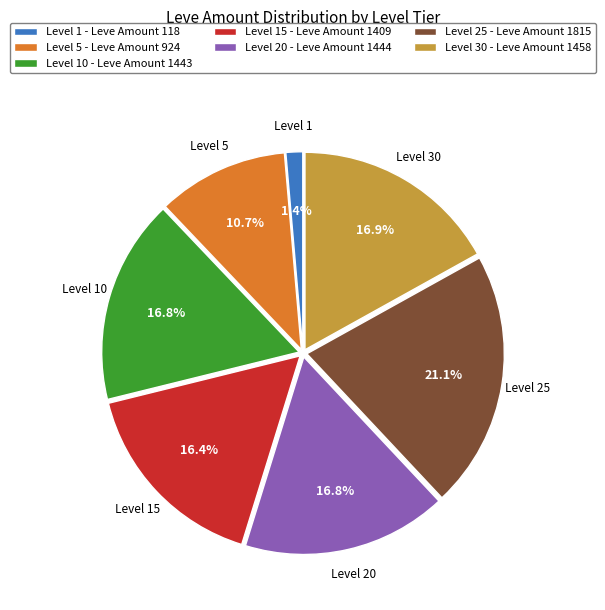

Which has a higher value, Level 30 - Leve Amount 1458 or Level 25 - Leve Amount 1815?

Level 25 - Leve Amount 1815